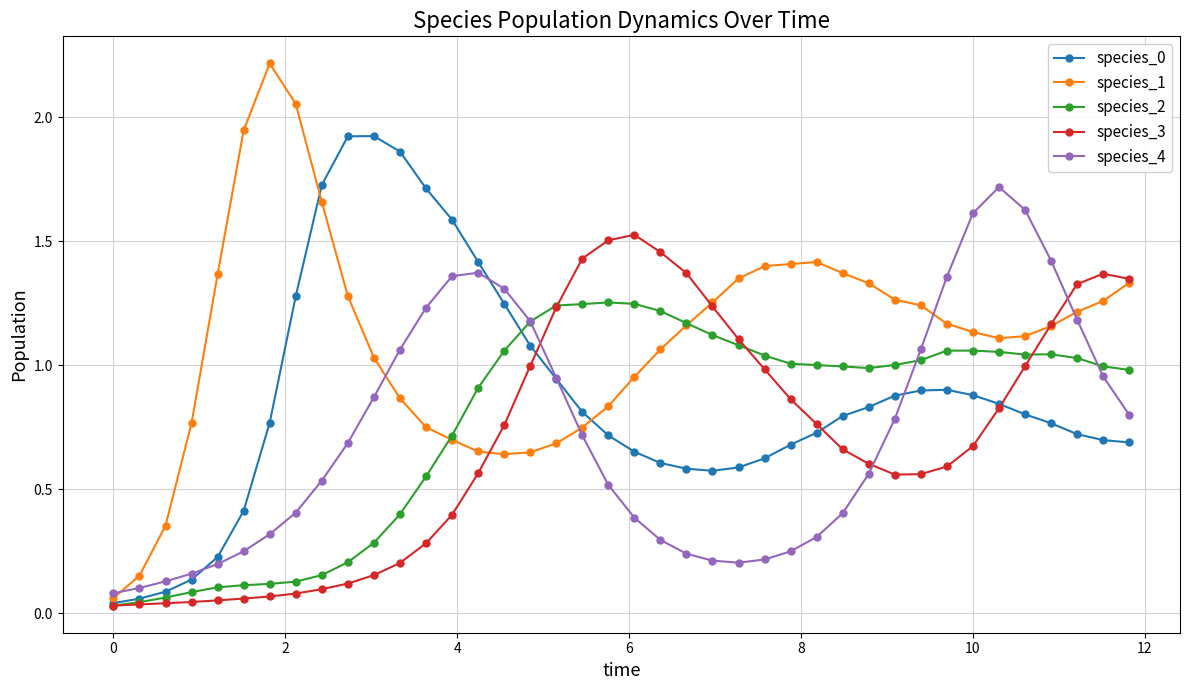

True or false: species_3 and species_4 intersect in this chart.

True